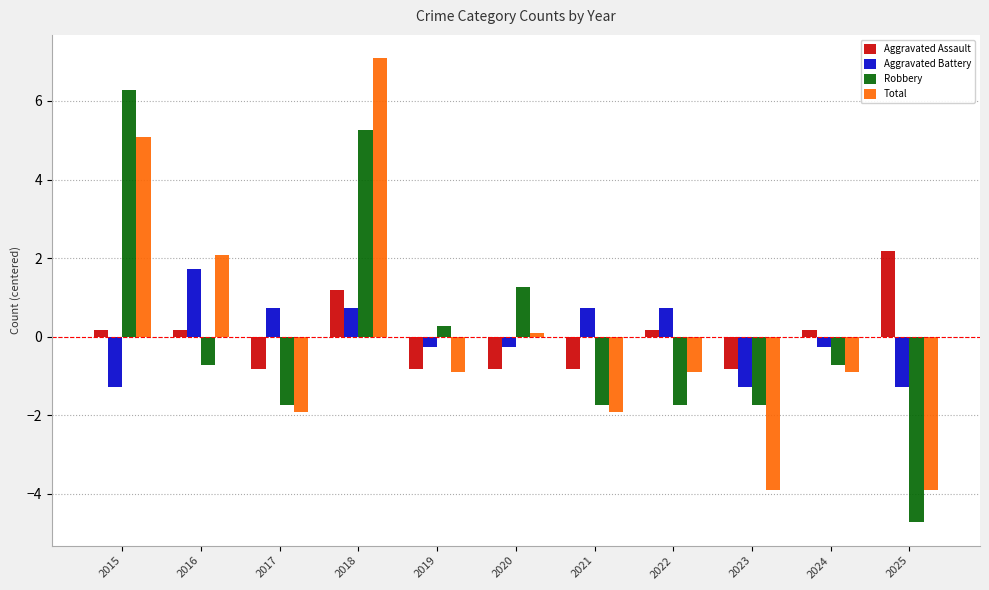

Which series changed the most between 2016 and 2018?

Robbery